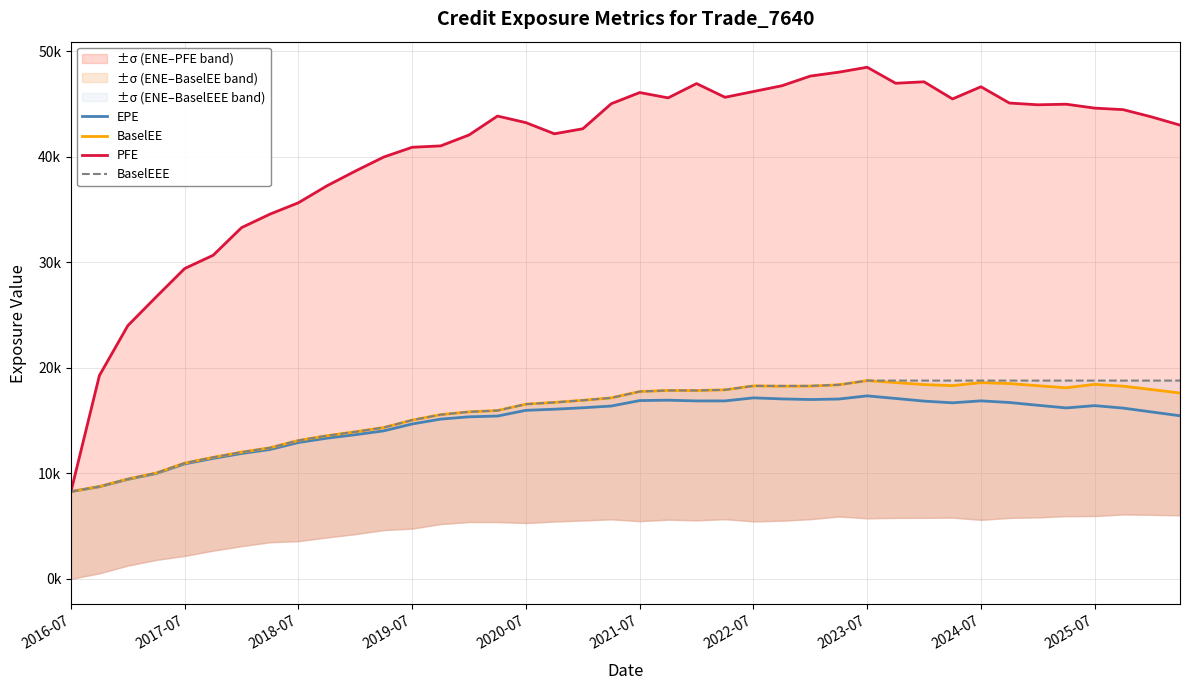

The value of BaselEEE at 30 is 26648.5. True or false?

False